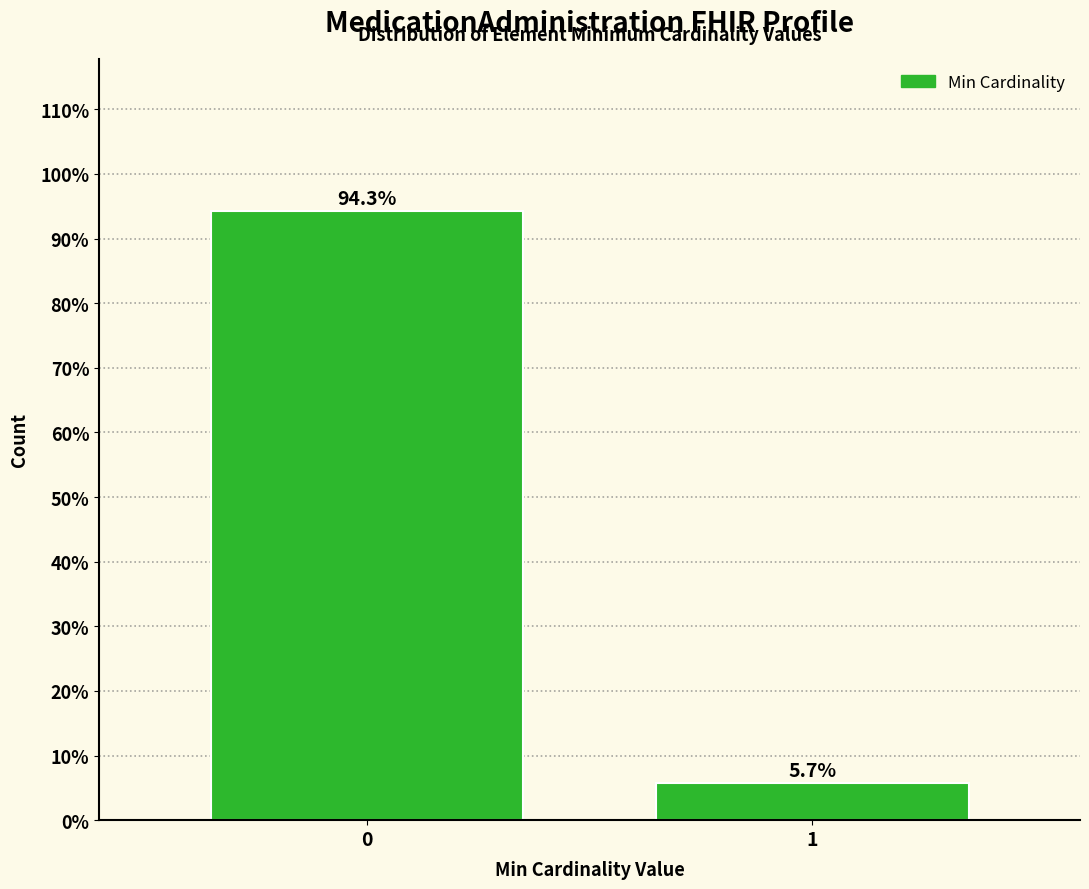

Reading left to right, what are all the values shown in this chart?

94.3	5.7